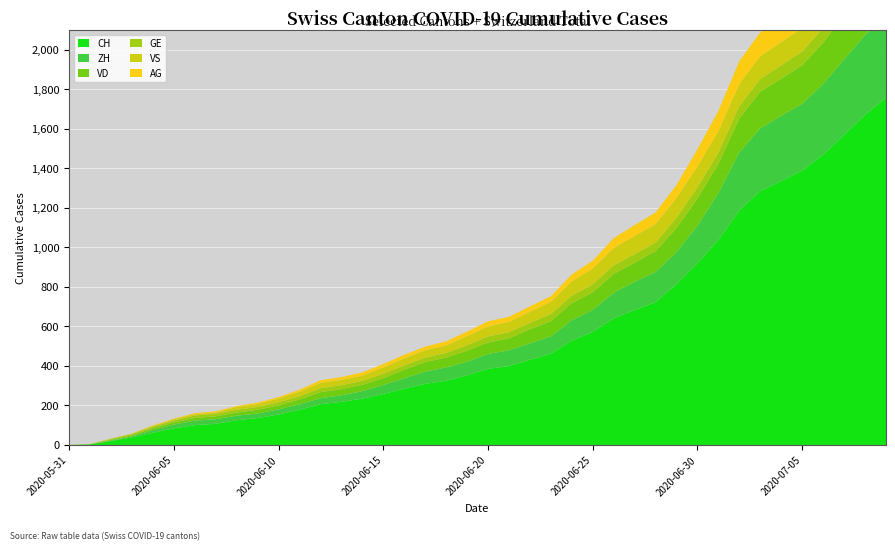

Reading left to right, extract all data points from this chart.

CH: 0	3	20	38	62	84	100	107	125	136	154	178	206	218	234	258	285	309	325	353	385	399	431	462	528	572	640	683	722	814	919	1037	1186	1285	1335	1388	1469	1568	1669	1758
ZH: 0	0	2	5	13	19	23	23	23	23	26	28	30	33	38	45	52	62	67	68	75	80	83	87	103	111	130	142	153	162	190	238	294	317	330	338	357	382	405	424
VD: 0	0	4	6	9	11	13	15	16	19	20	24	31	31	32	35	43	48	50	56	58	60	71	77	86	89	95	97	105	121	138	147	172	185	188	195	208	224	240	252
GE: 0	1	4	6	8	10	13	13	14	14	16	16	20	20	20	22	22	23	23	27	31	31	32	36	38	40	43	43	44	52	56	57	62	64	67	69	76	80	84	92
VS: 0	1	2	2	4	6	7	7	14	15	19	23	27	27	27	32	36	37	38	46	50	52	56	62	72	80	88	92	93	101	105	108	112	116	118	120	123	126	126	128
AG: 0	0	0	1	3	3	5	5	5	7	7	10	13	14	16	17	18	18	21	23	26	26	28	28	35	40	50	55	59	65	88	103	116	120	123	125	132	140	147	153